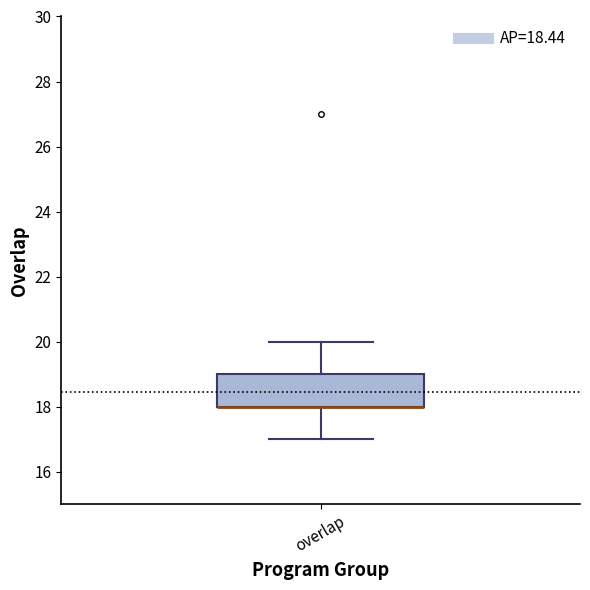

Read this box plot against the y-axis: the position of the median line, the range covered by the box, and the ends of both whiskers. The values are not printed on the chart, so give them approximately, as read against the axis.

median 18 (drawn on the box's lower edge), box 18 to 19, whiskers 17 to 20